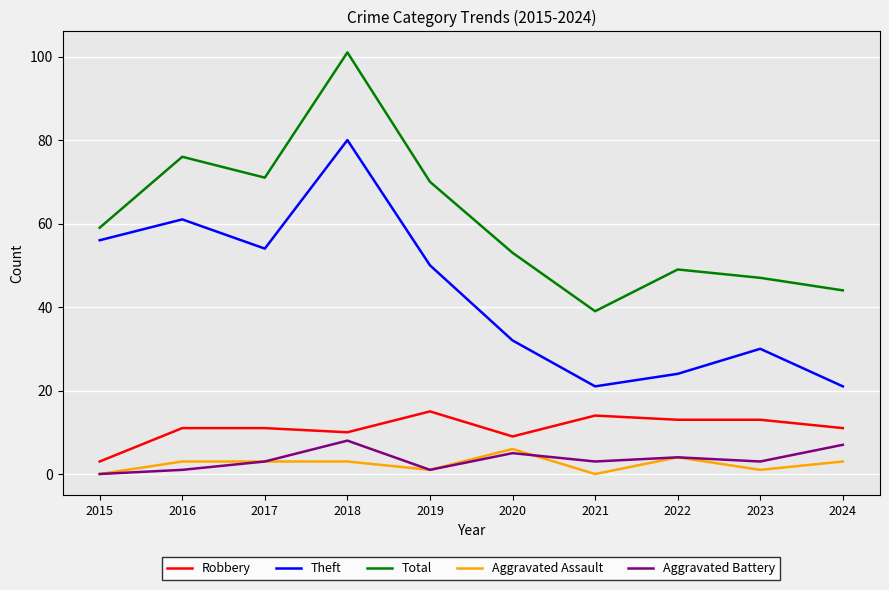

Rank the series by their maximum value, from highest to lowest.

Total, Theft, Robbery, Aggravated Battery, Aggravated Assault